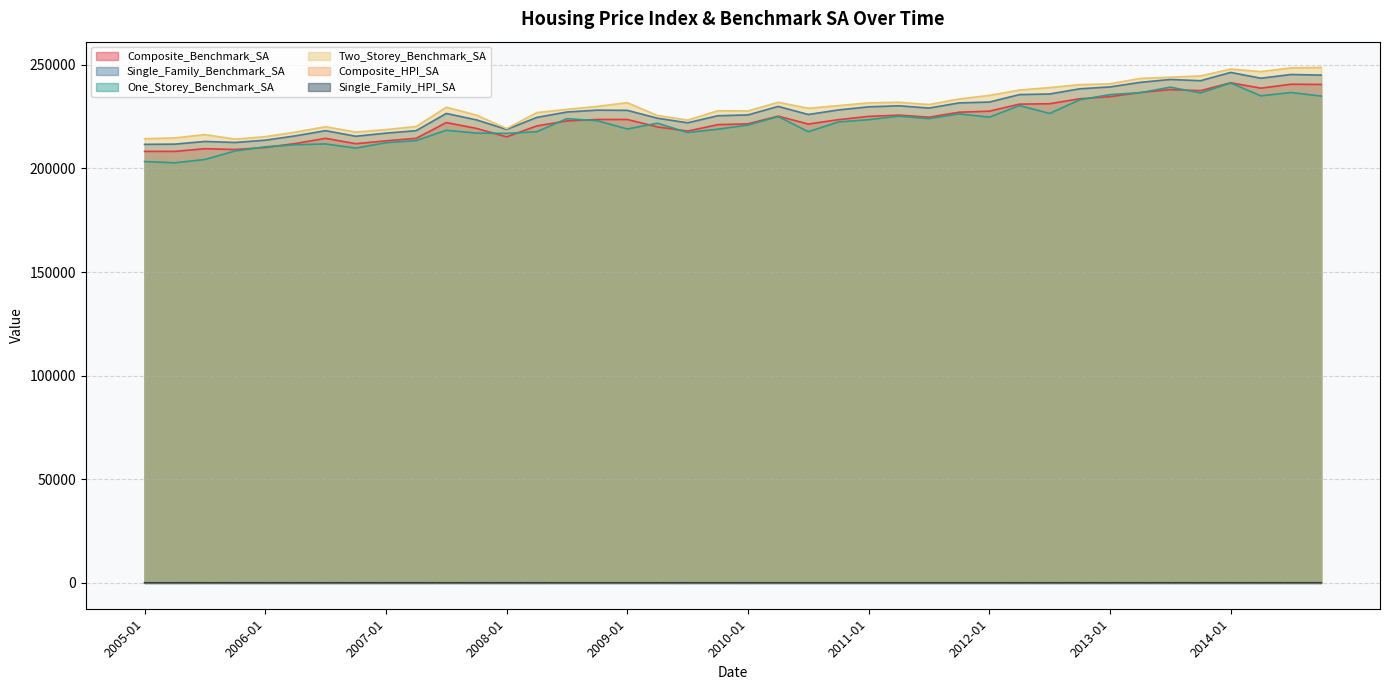

The value of One_Storey_Benchmark_SA at 2008-07 is 224000.0. True or false?

True